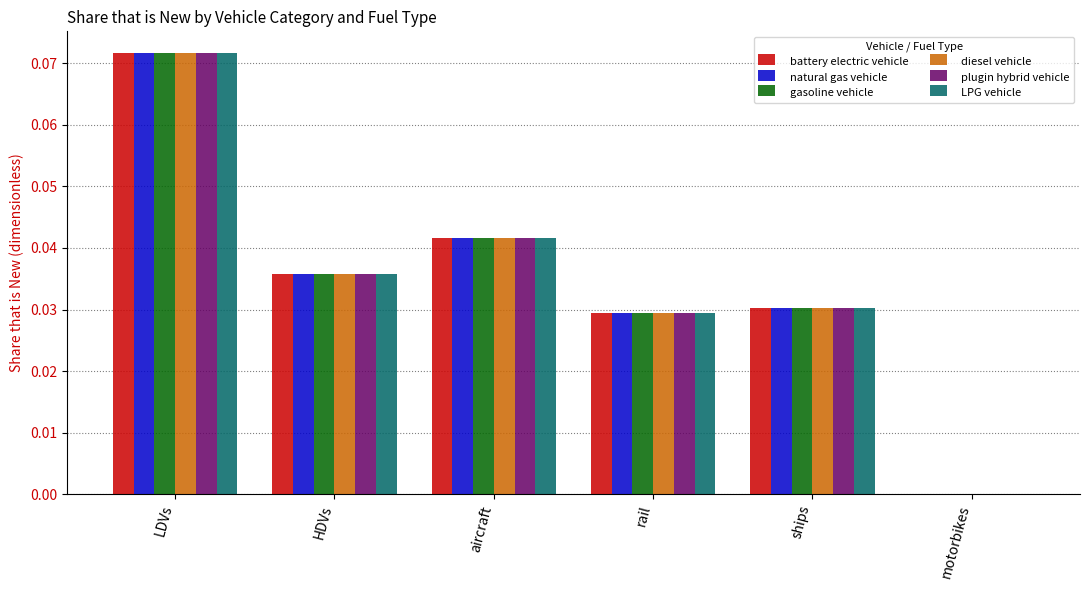

The gasoline vehicle series shows 0.0 at LDVs. True or false?

False